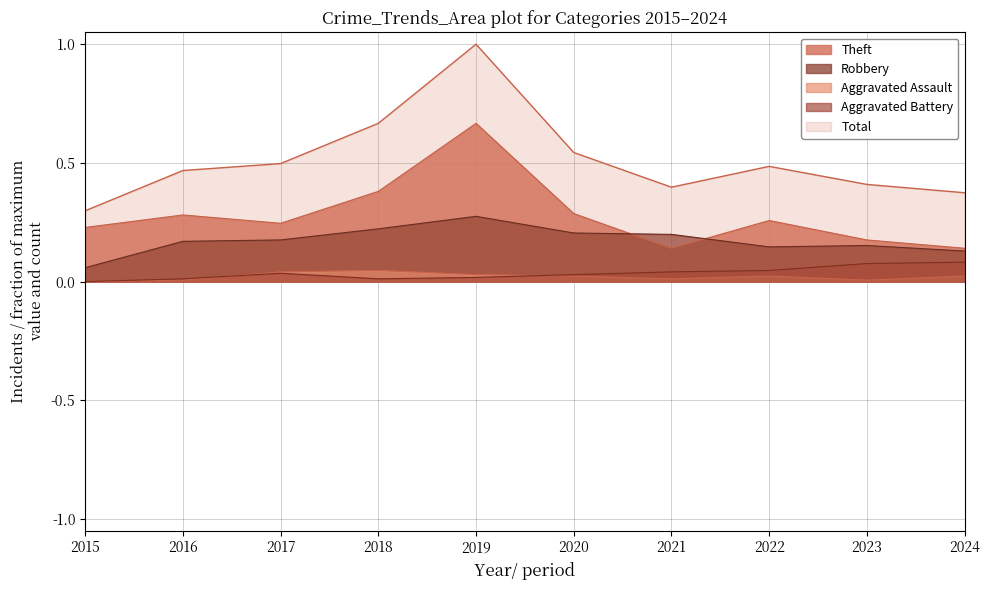

Where is the first local maximum for Total?

2019